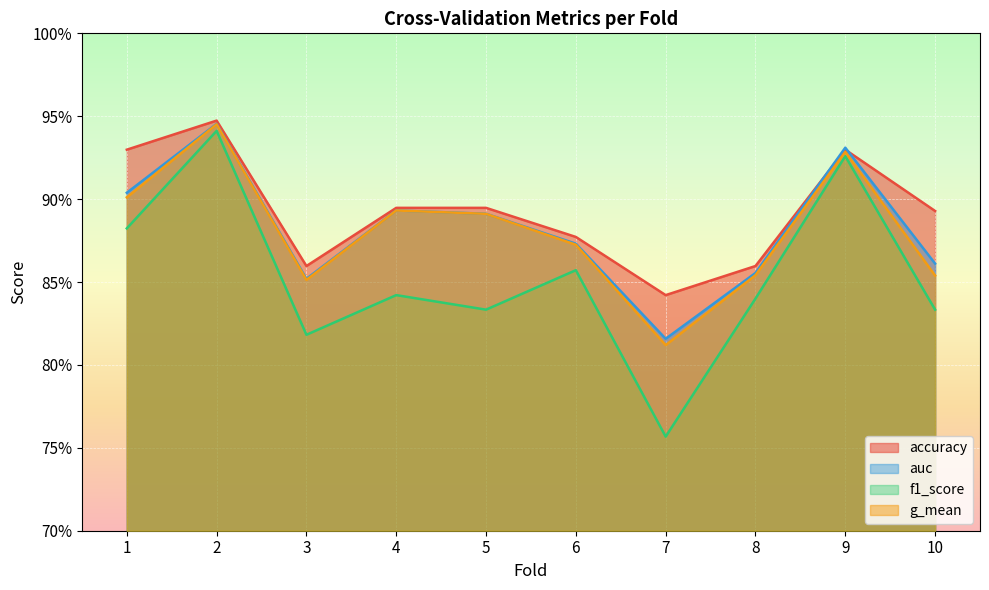

Rank the series by their maximum value, from highest to lowest.

accuracy, auc, g_mean, f1_score